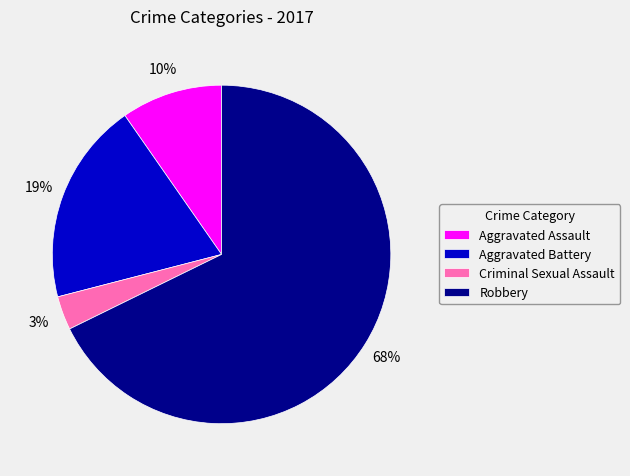

Rank the categories by value from highest to lowest.

Robbery, Aggravated Battery, Aggravated Assault, Criminal Sexual Assault